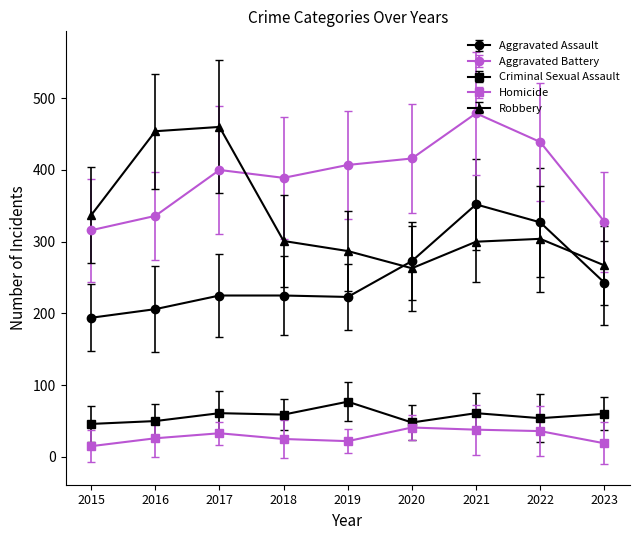

How many interior local valleys does the Robbery series have?

1